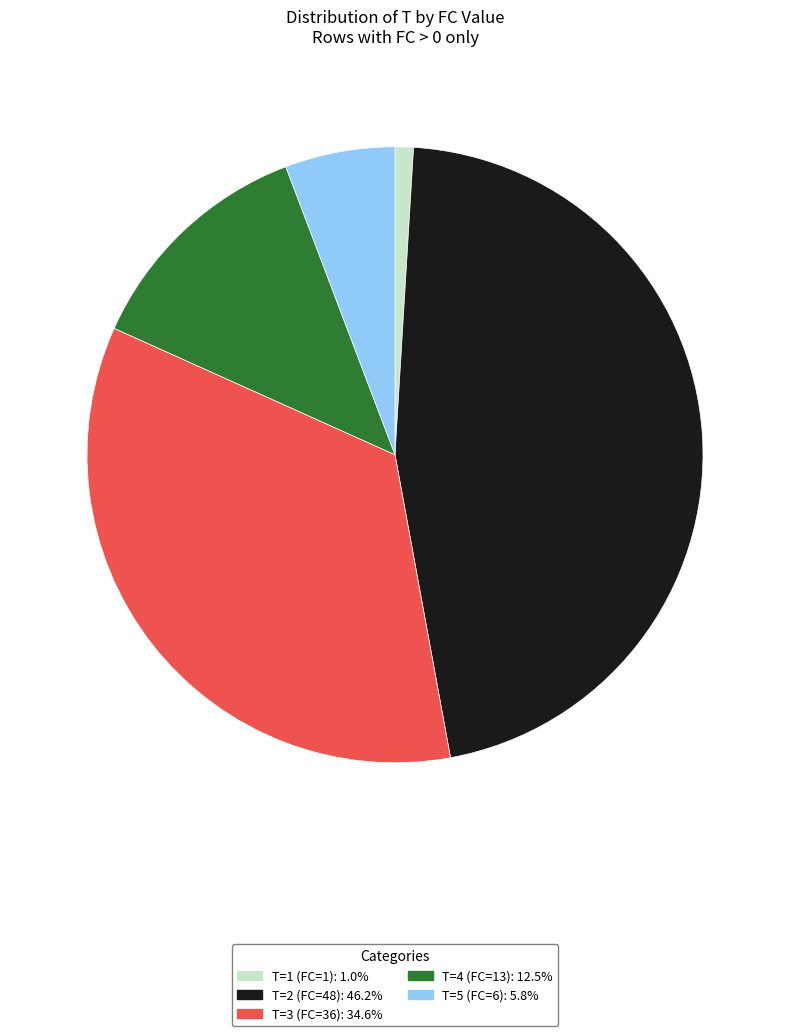

The T=5 (FC=6) slice represents 16% of the pie. True or false?

False